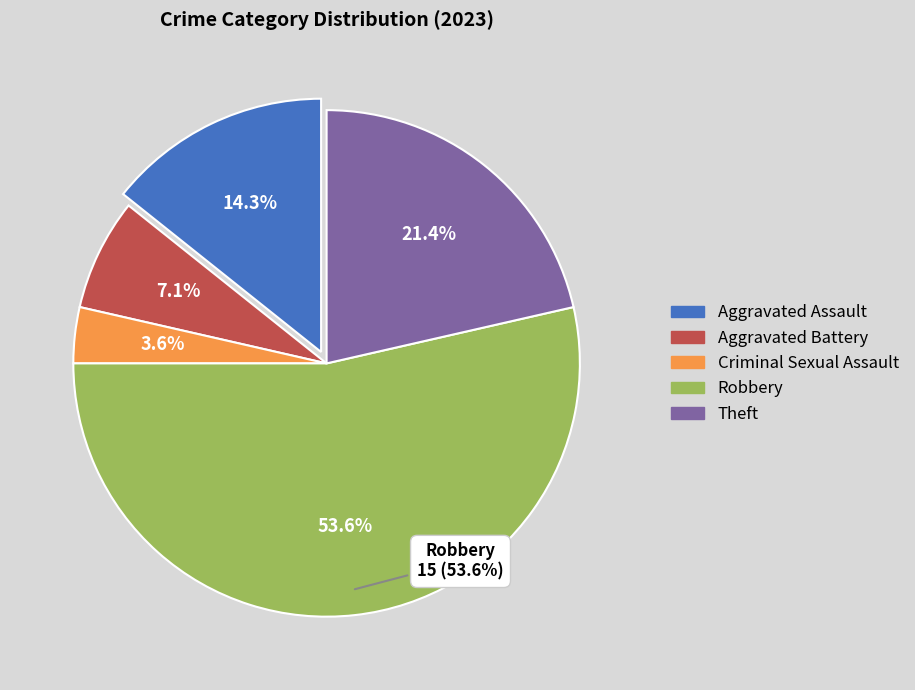

How many segments does this pie chart have?

5